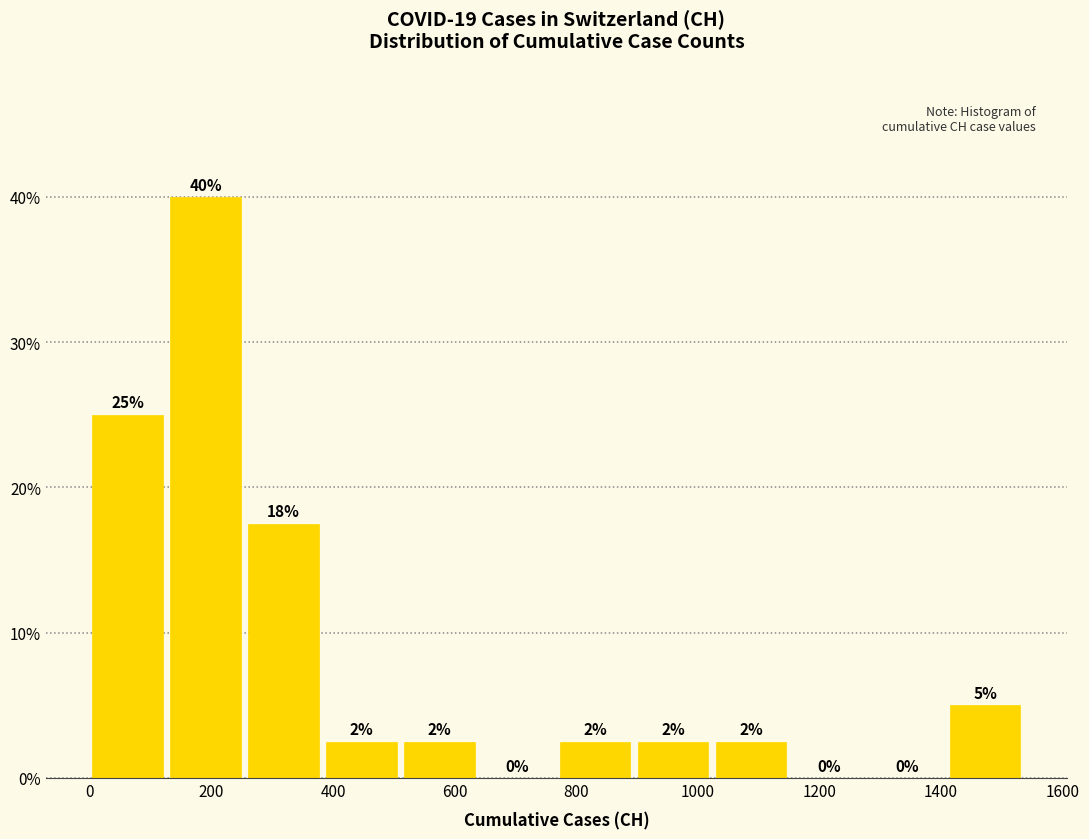

Over which range of the x-axis is the bar tallest?

140 to 260